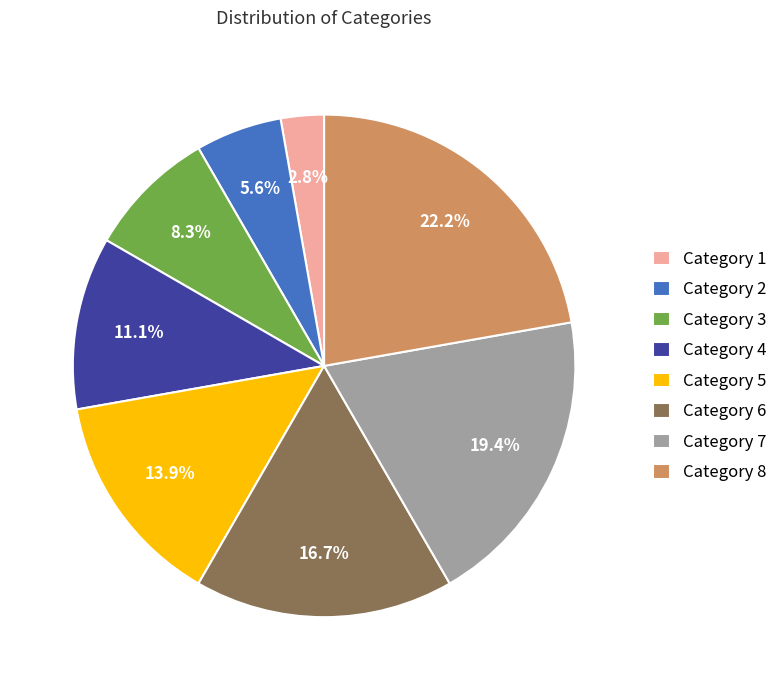

What portion of the pie excludes Category 5?

86.1%